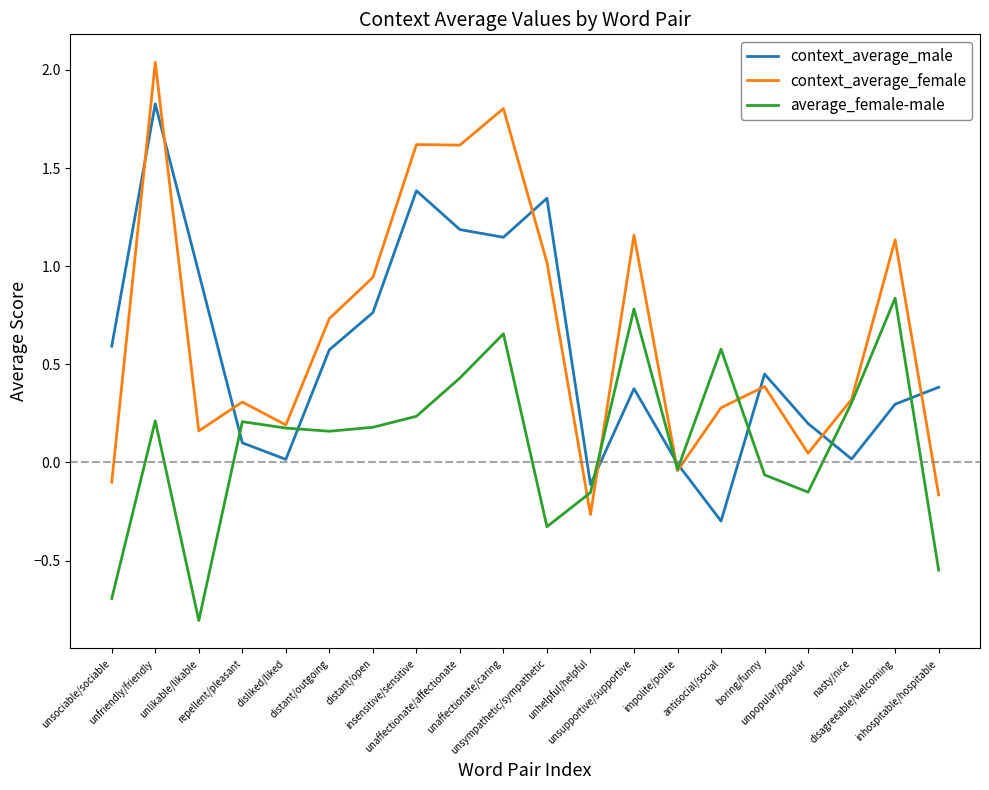

Rank the series by their average value, from highest to lowest.

context_average_female, context_average_male, average_female-male